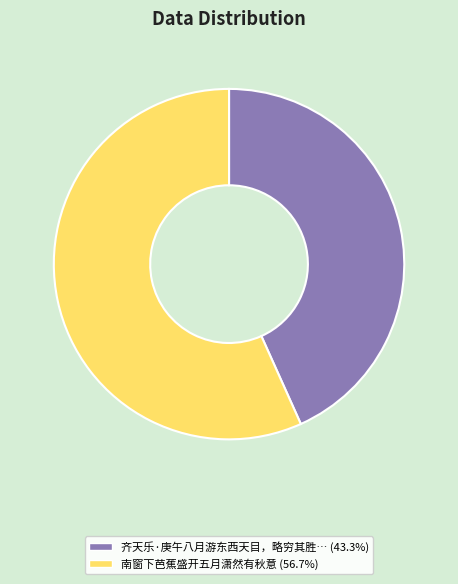

Is there any slice that represents more than half of the pie?

Yes